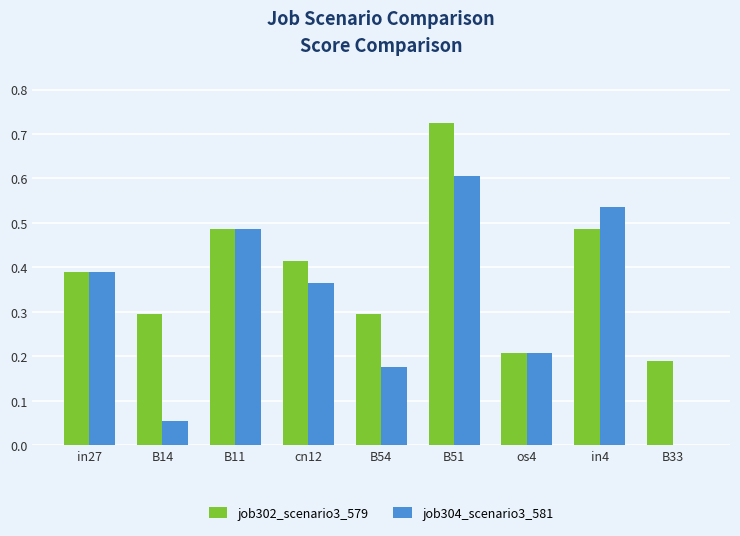

Which category has the highest value in the job302_scenario3_579 series?

B51